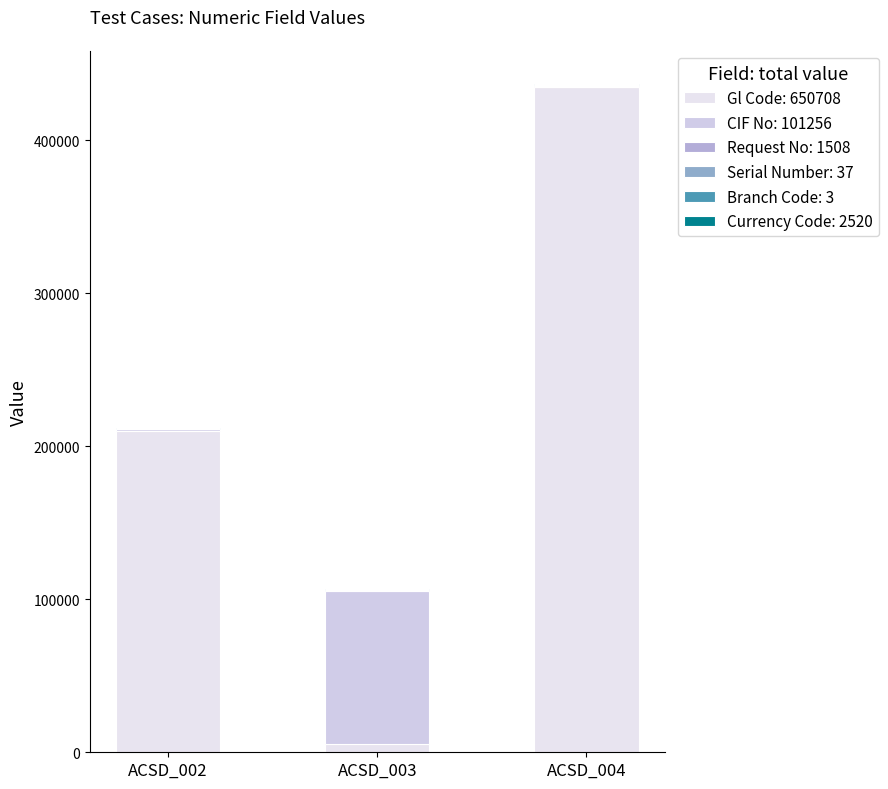

Which series has the largest range (max minus min)?

Gl Code